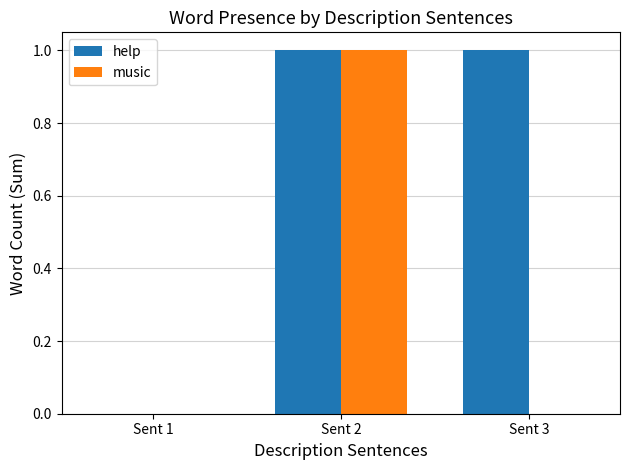

The music series shows 1 at Sent 3. True or false?

False